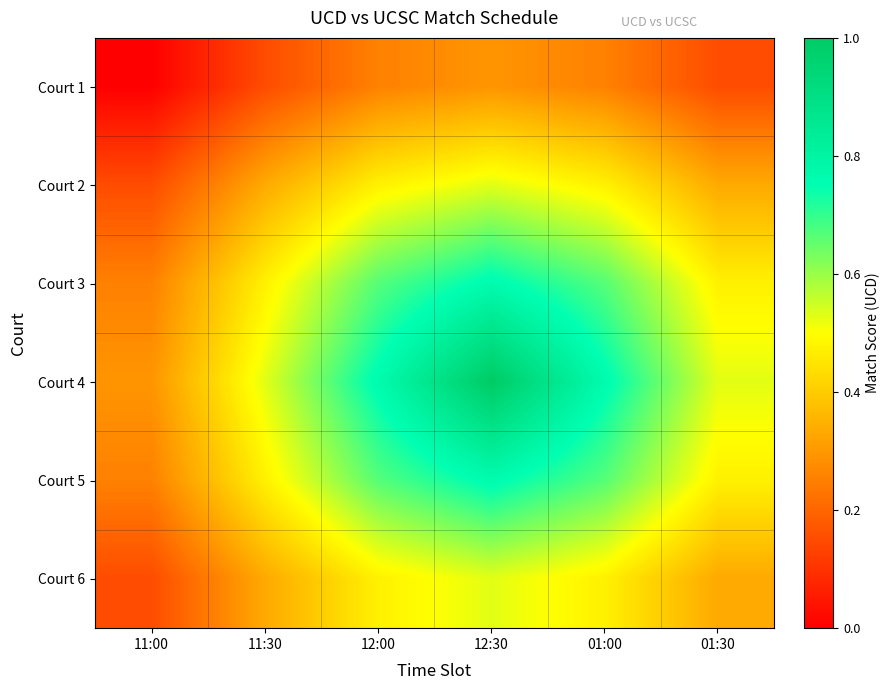

What is the total value across all series at 12:00?

3.3